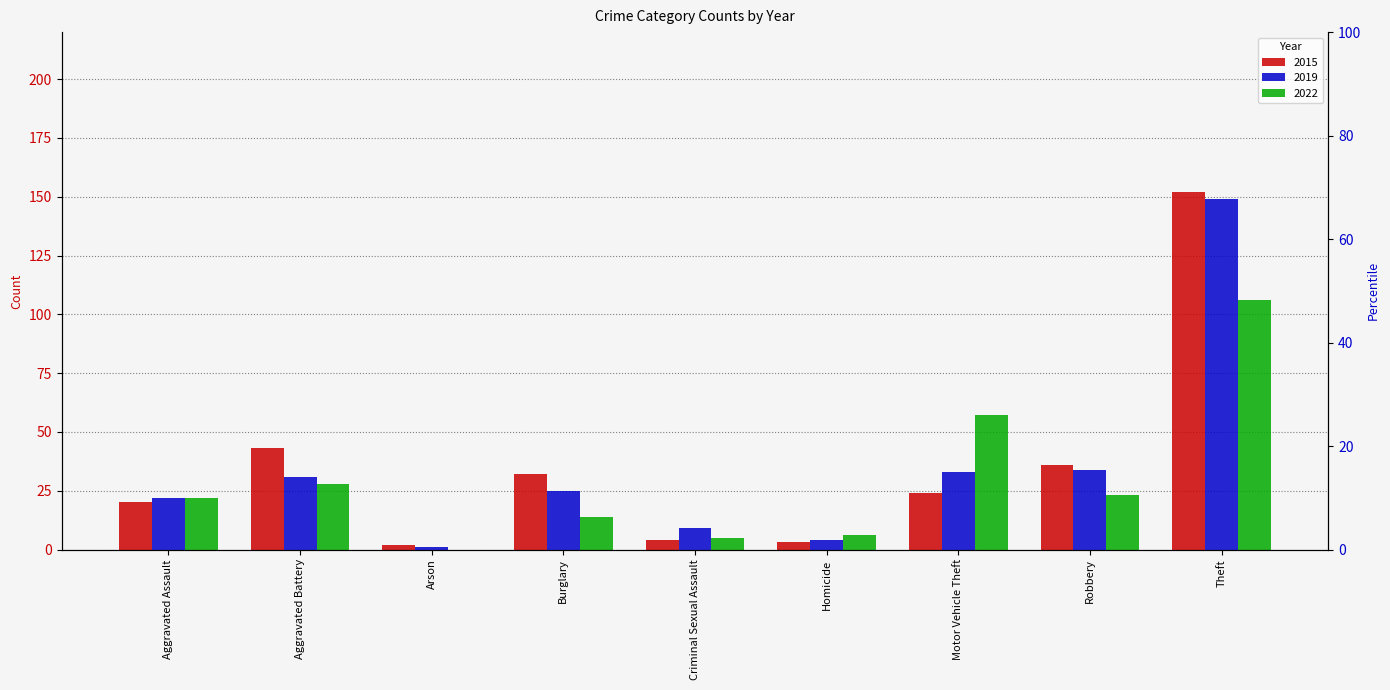

What is the total value across all series at Burglary?

71